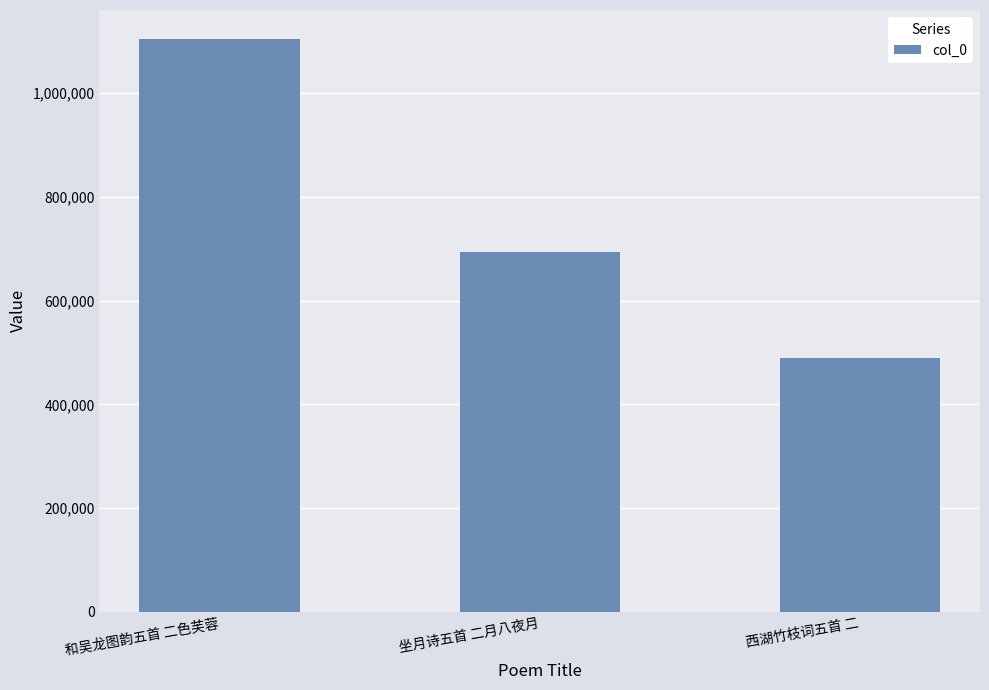

Which has a higher value, 和吴龙图韵五首 二色芙蓉 or 坐月诗五首 二月八夜月?

和吴龙图韵五首 二色芙蓉